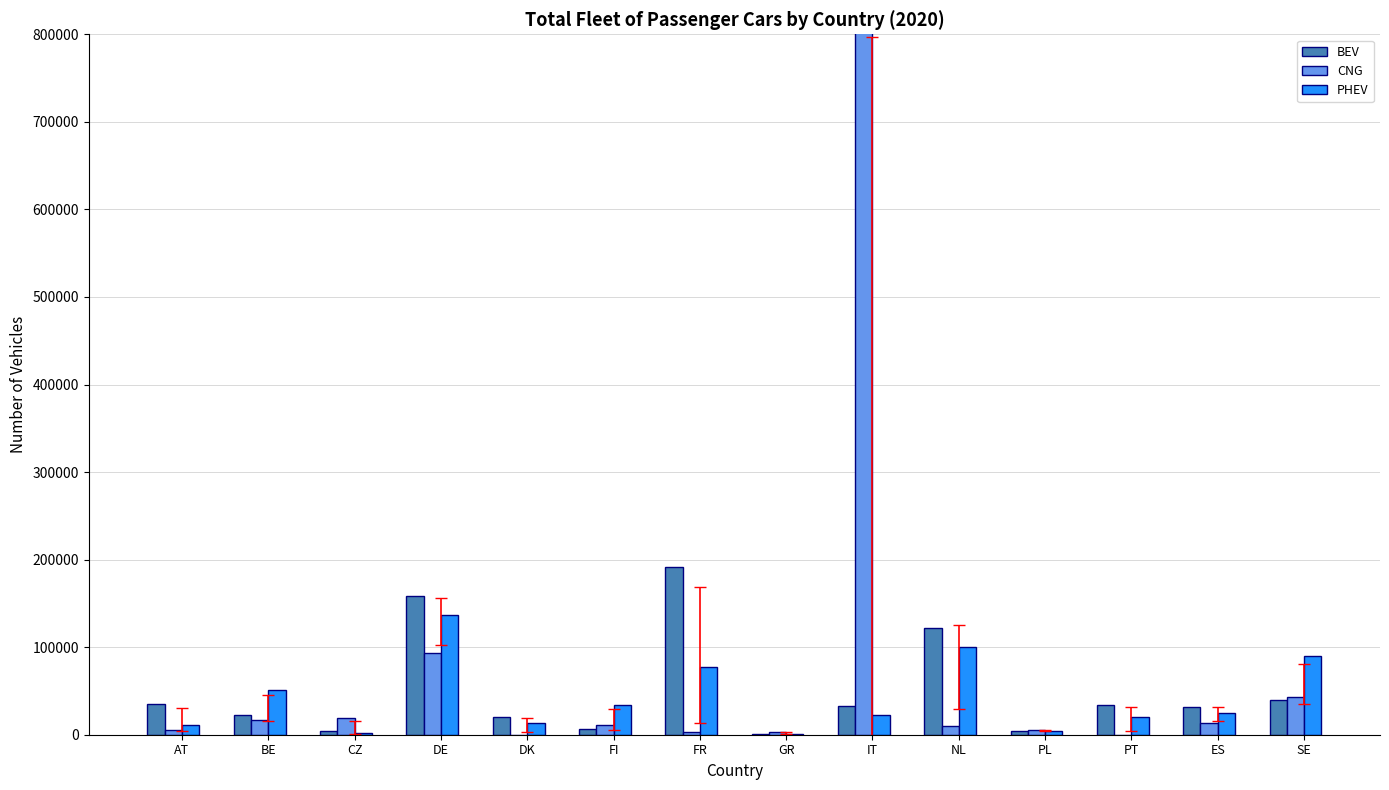

What is the sum of all PHEV values?

588492